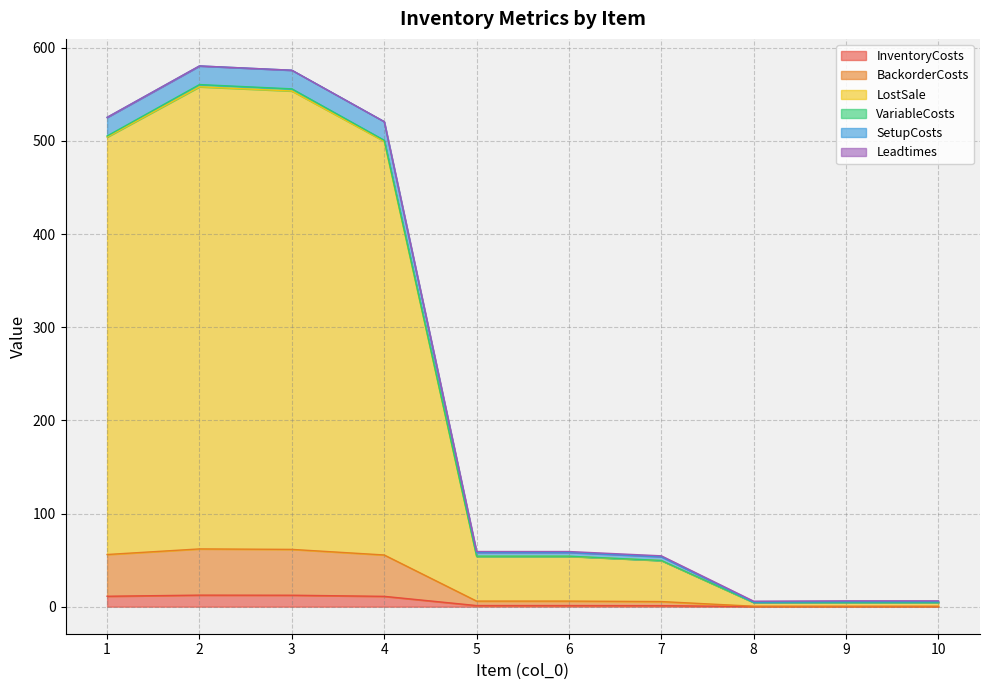

Which category has the lowest value across all series?

8